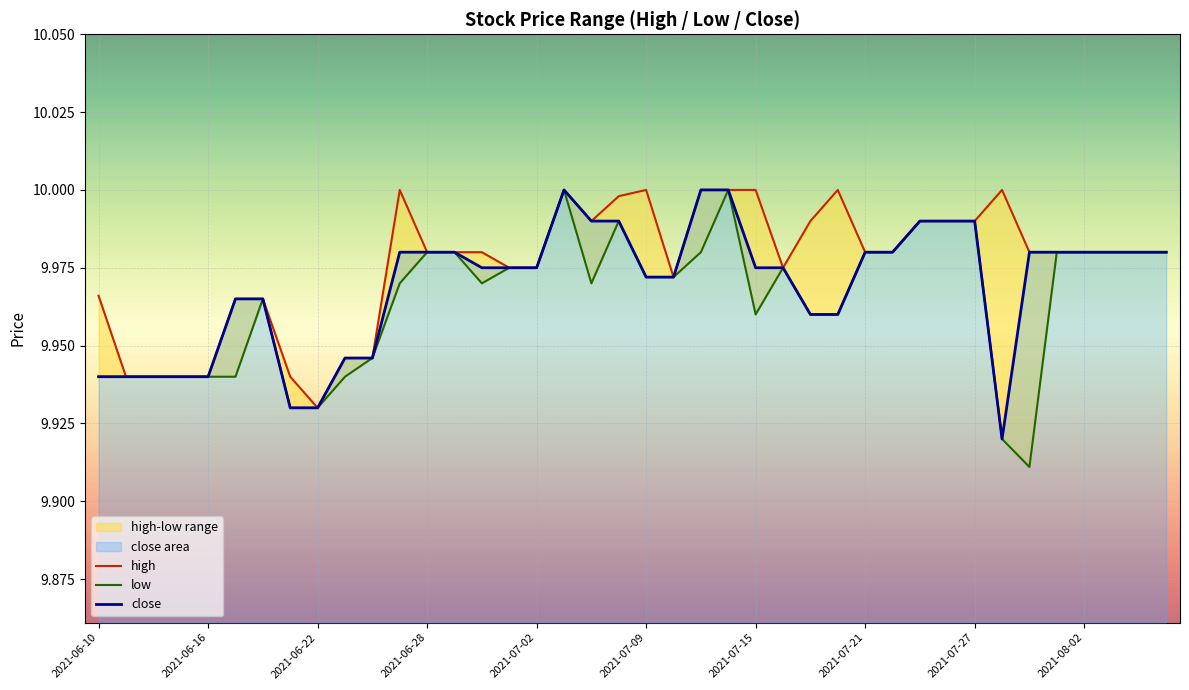

True or false: high and close intersect in this chart.

False